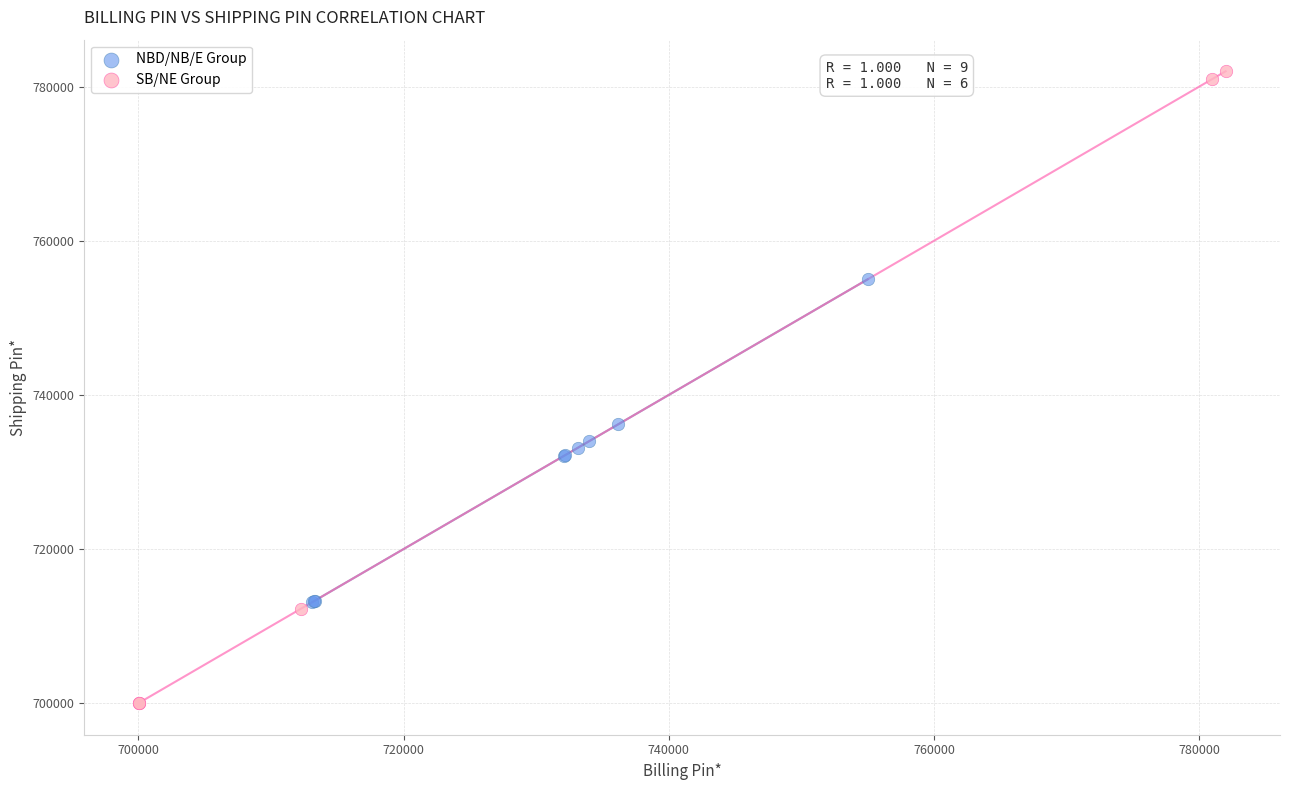

Which series has the widest spread of Y values?

SB/NE Group